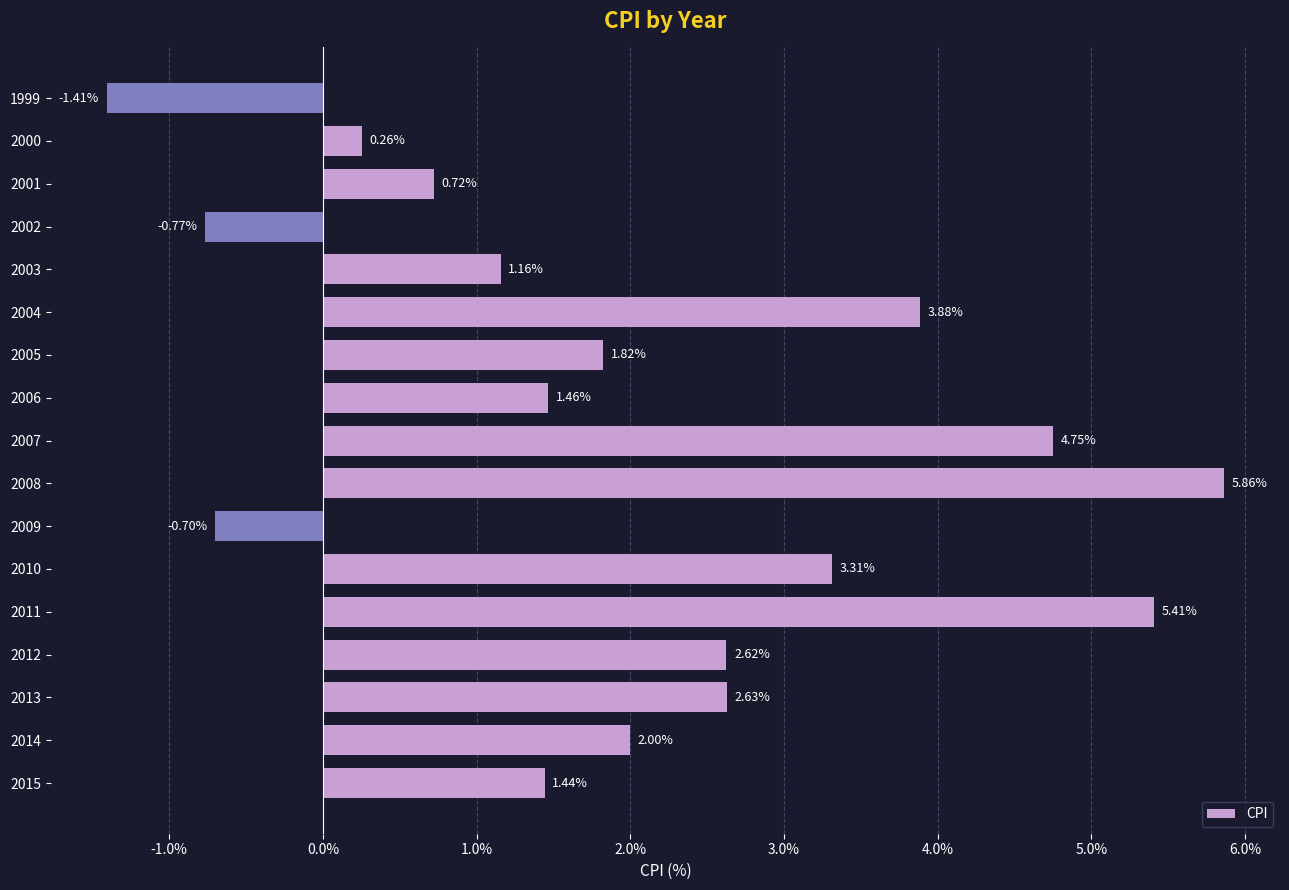

What is the sum of the values at 1999 and 2007?

3.3